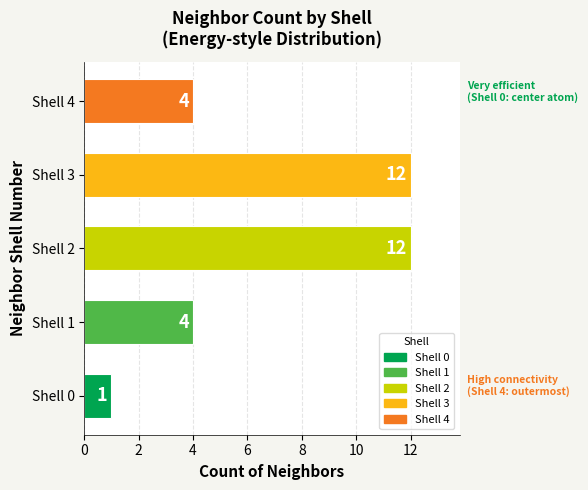

What is the difference between the maximum and second lowest values?

8